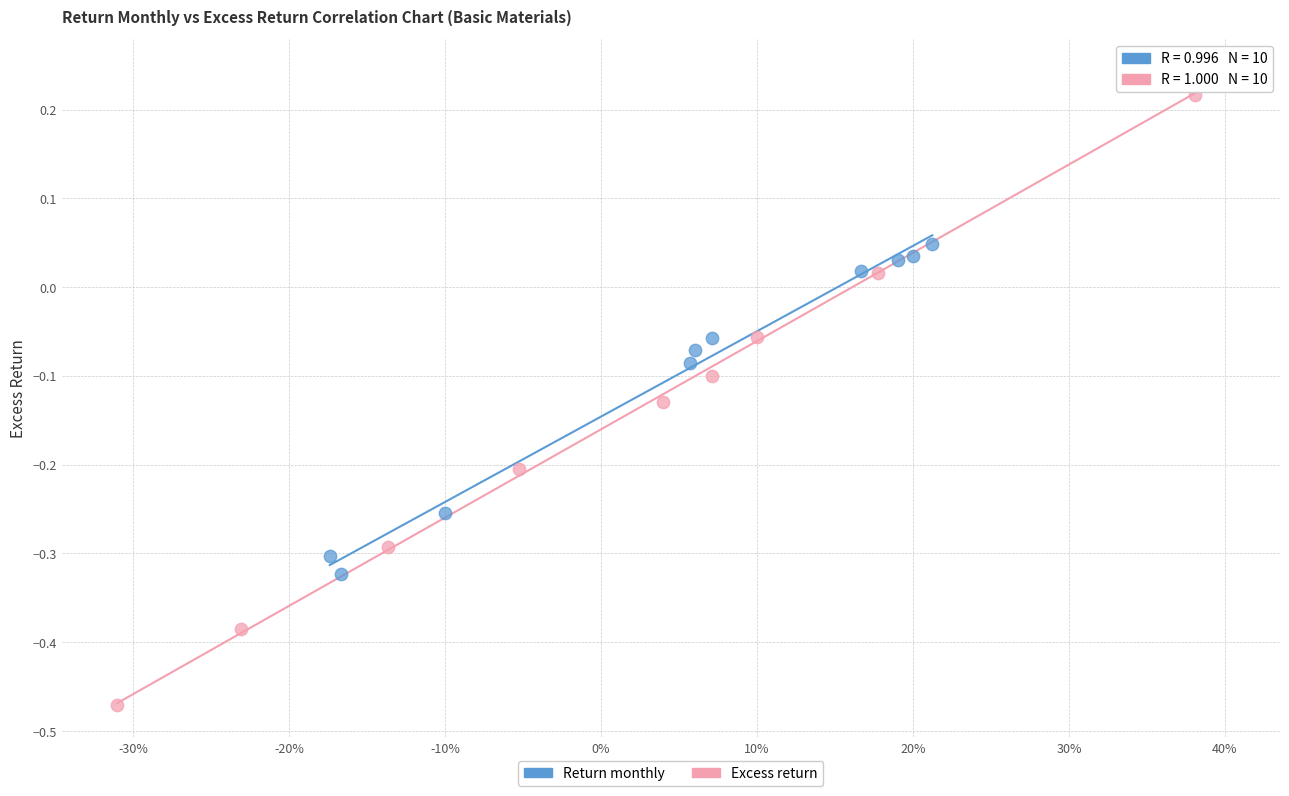

Which series reaches the minimum Y coordinate?

Excess return